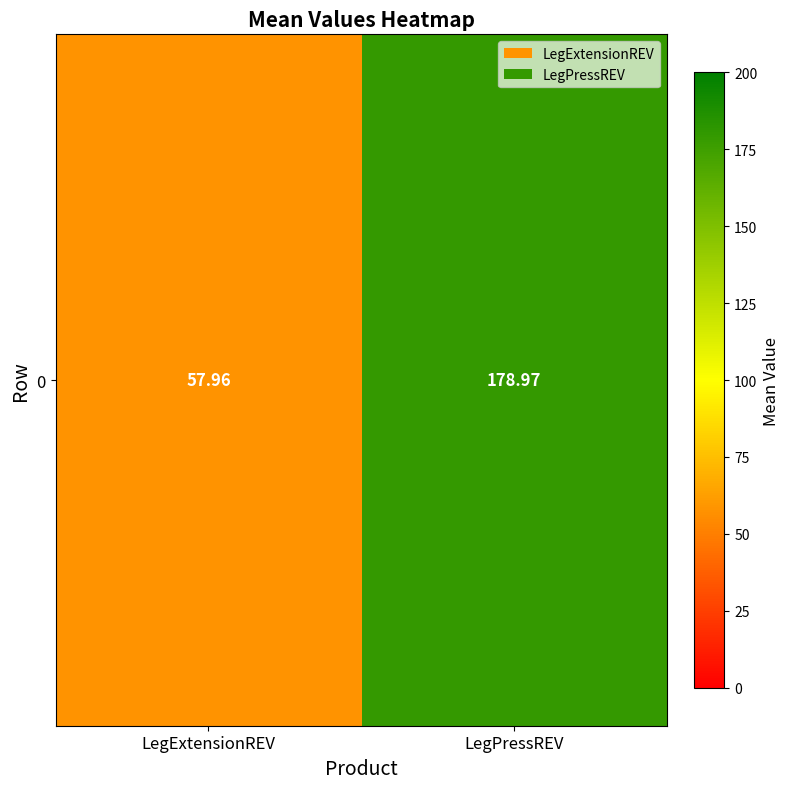

What is the maximum value shown in the chart?

179.0